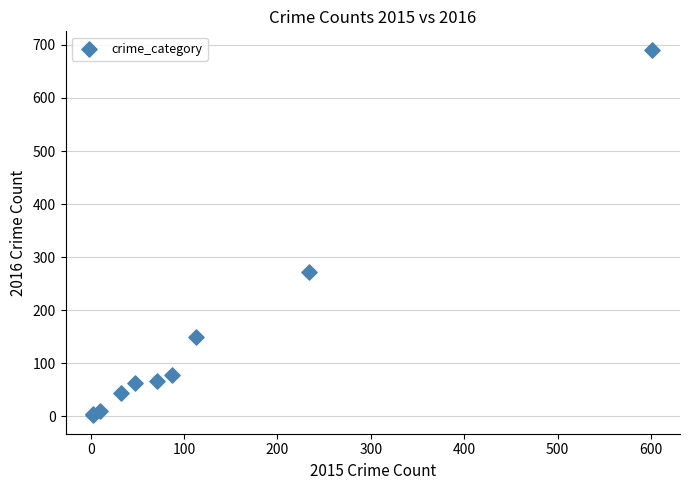

What Y value in the scatter plot is closest to 346?

272